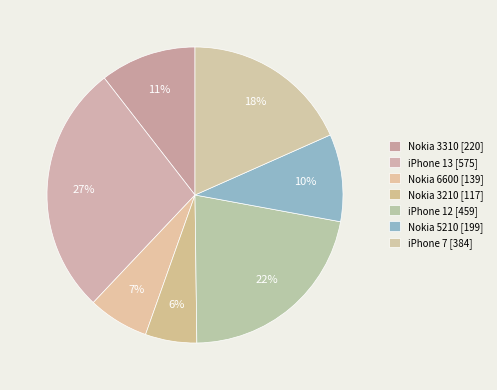

Count the number of slices in the pie.

7